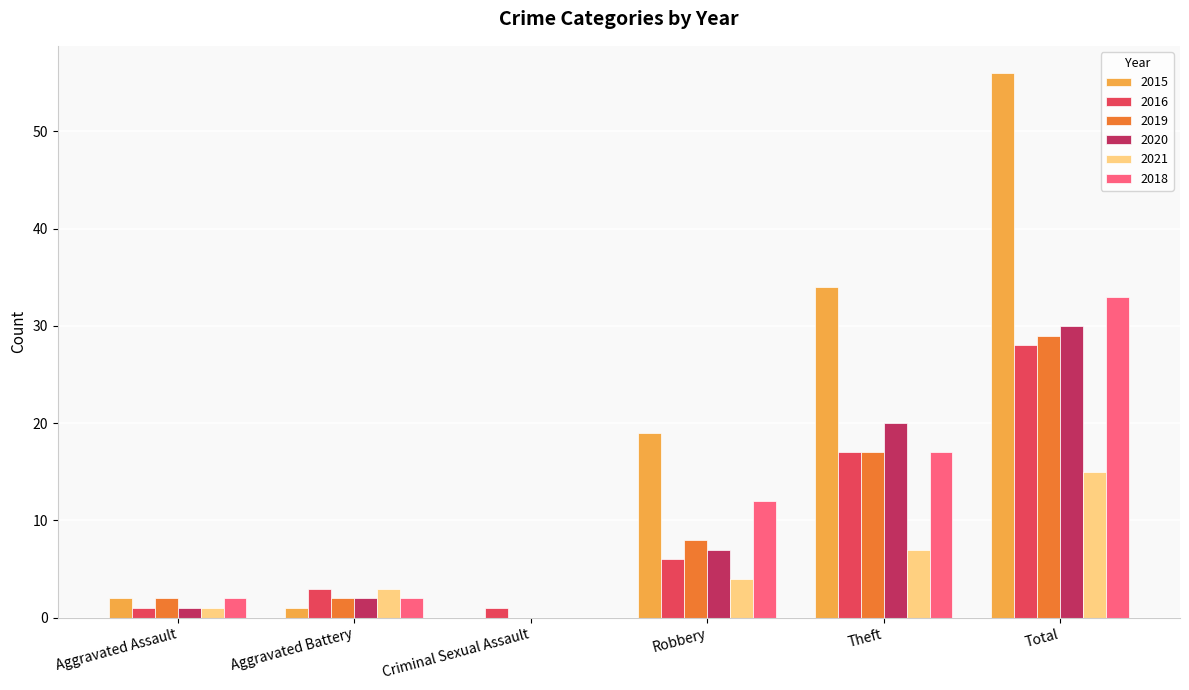

The 2015 series shows 101 at Total. True or false?

False